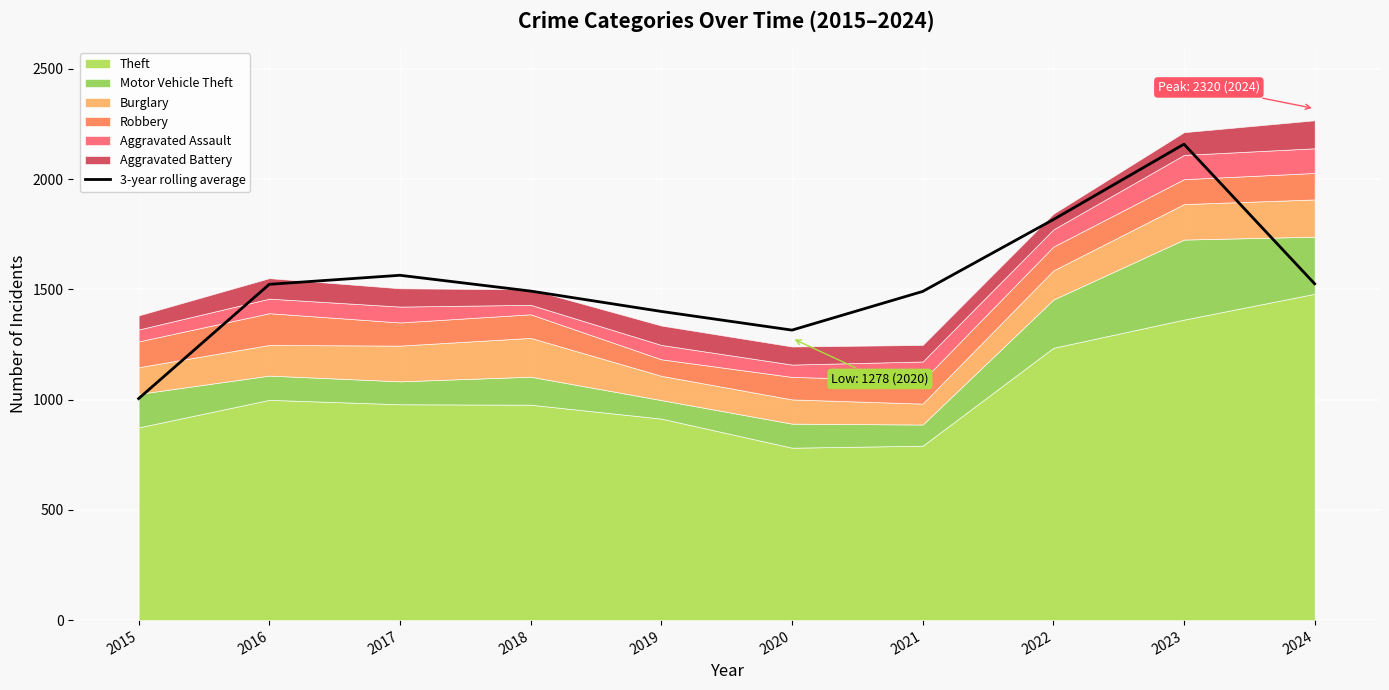

True or false: the data shows 2507.8 at 2021.

False